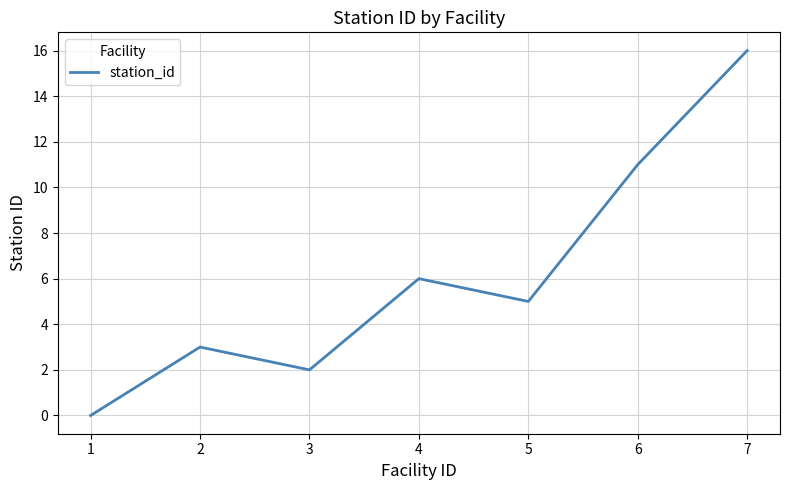

What is the change in value from 4 to 5?

-1